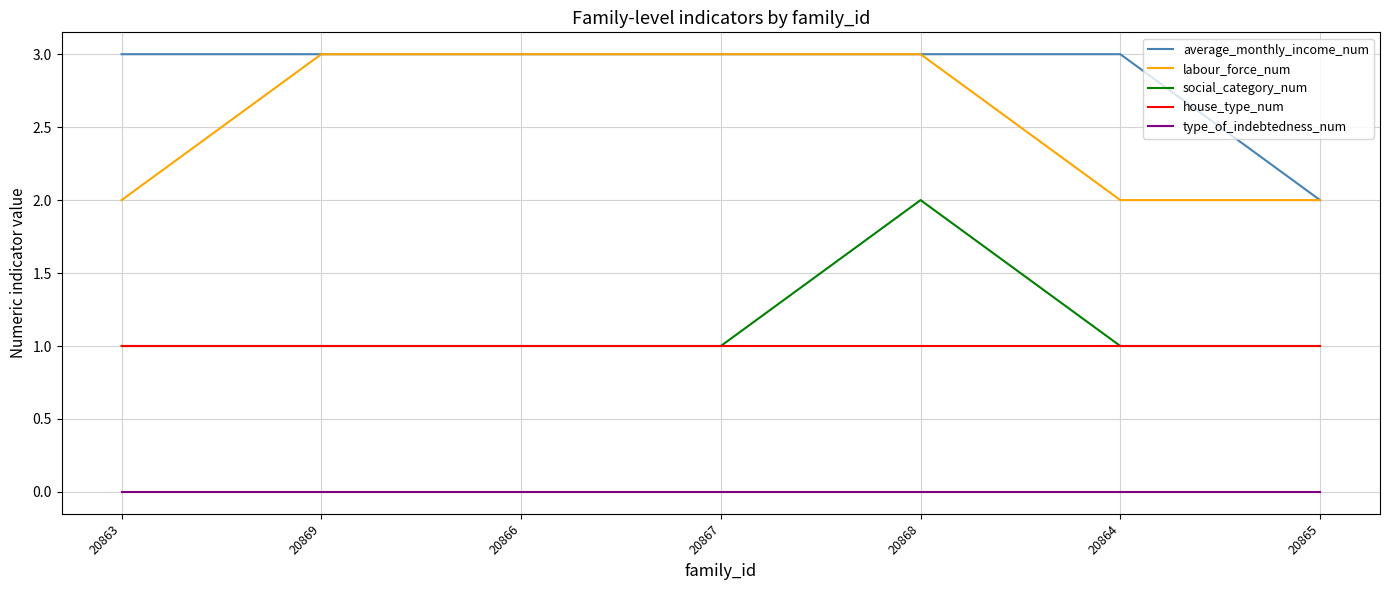

How many lines are shown in the chart?

5